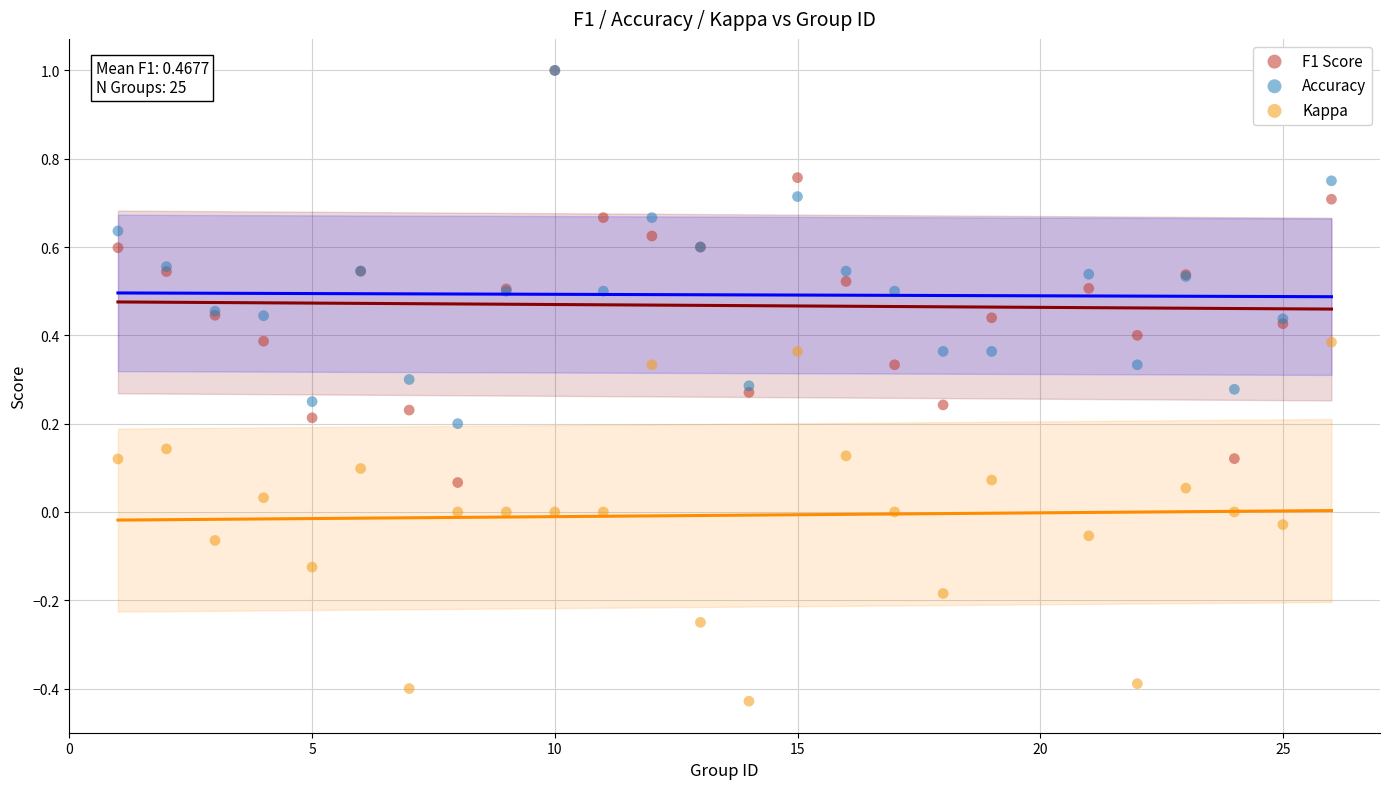

What are all the series names shown in the legend?

F1 Score, Accuracy, Kappa